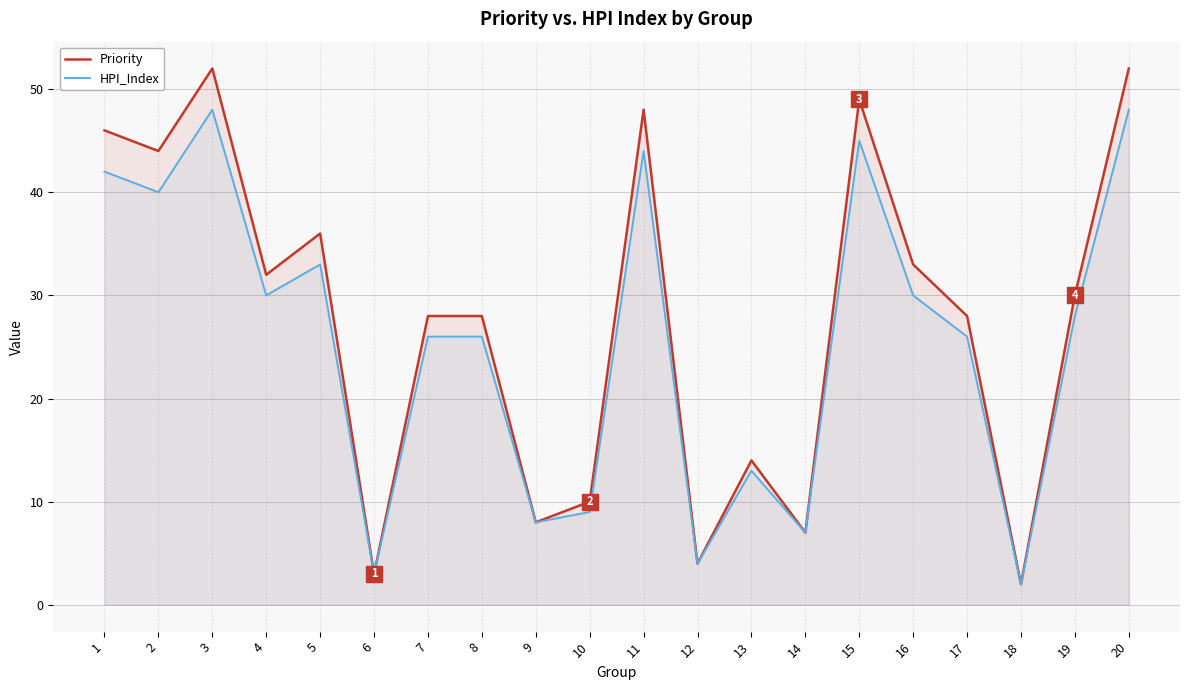

What is the difference between the HPI_Index values at 12 and 13?

9